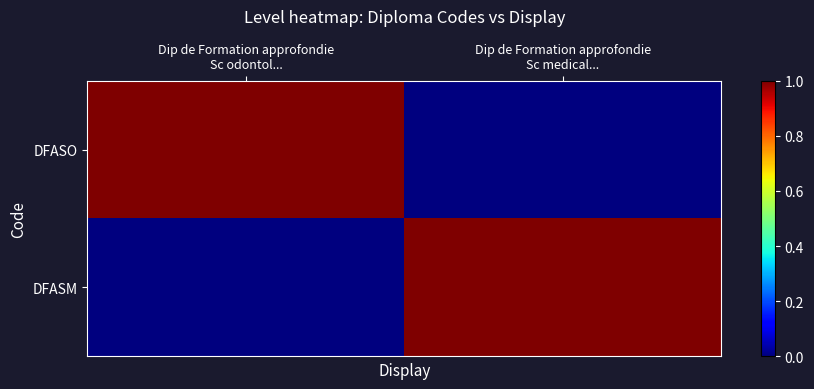

What is the difference between the highest and lowest values at Dip de Formation approfondie
Sc odontol...?

1